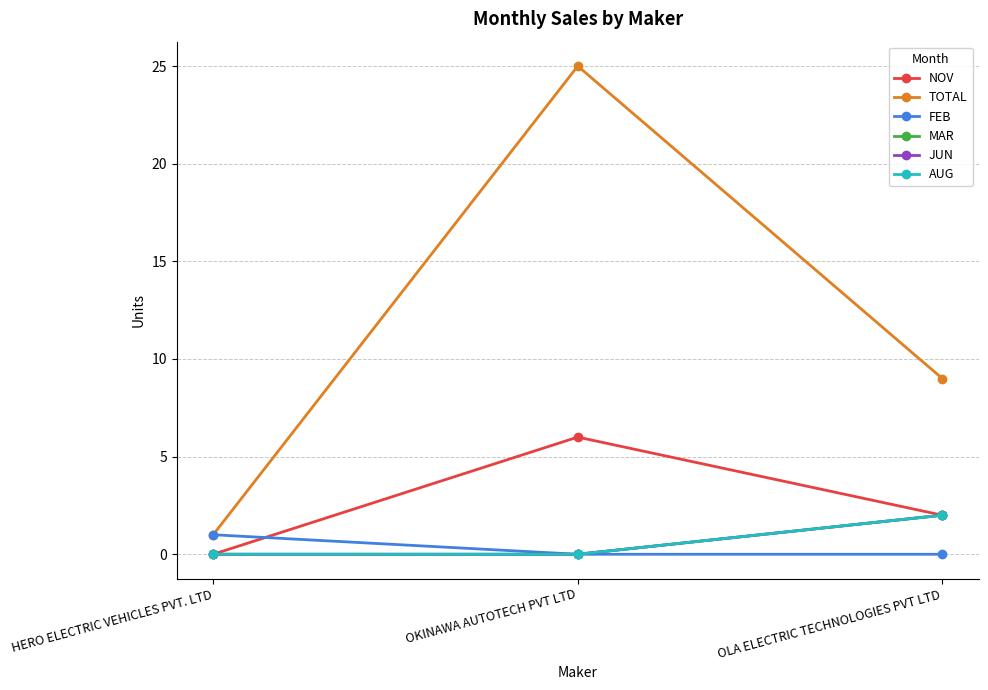

Is the value of MAR at HERO ELECTRIC VEHICLES PVT. LTD greater than the value of JUN at OKINAWA AUTOTECH PVT LTD?

No